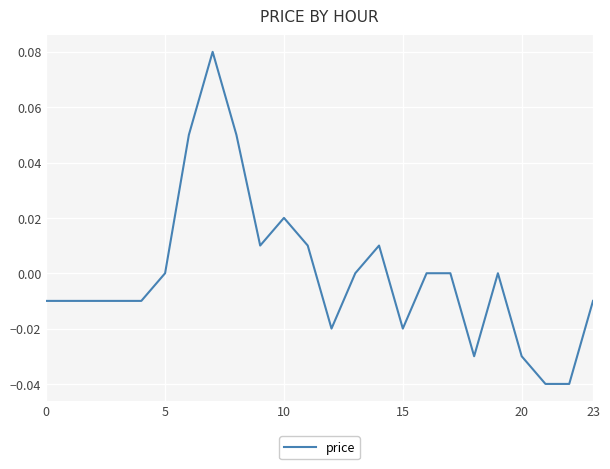

Is it true that the value at 5 is 0.0?

True